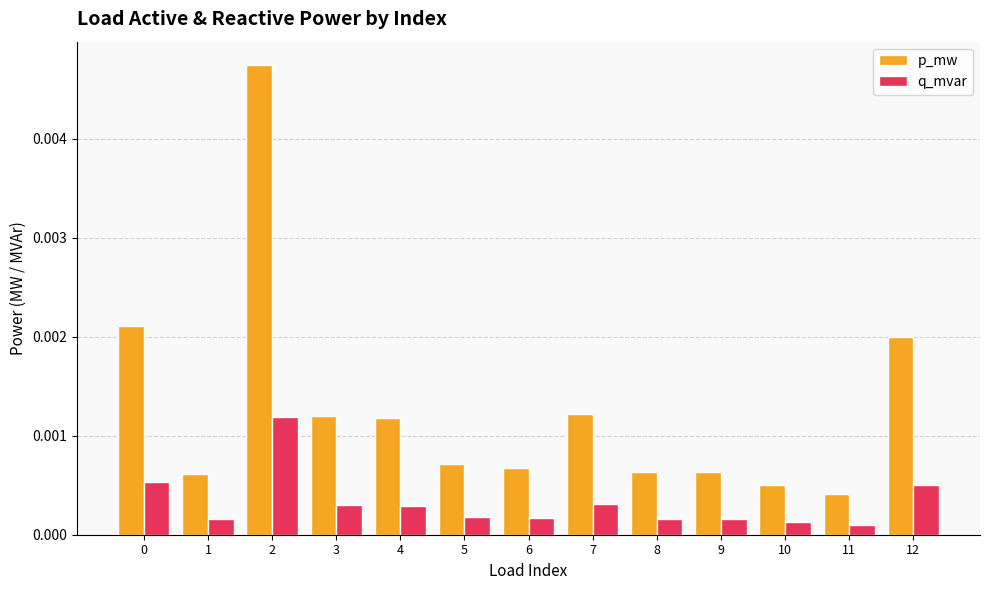

Which series has the largest range (max minus min)?

p_mw